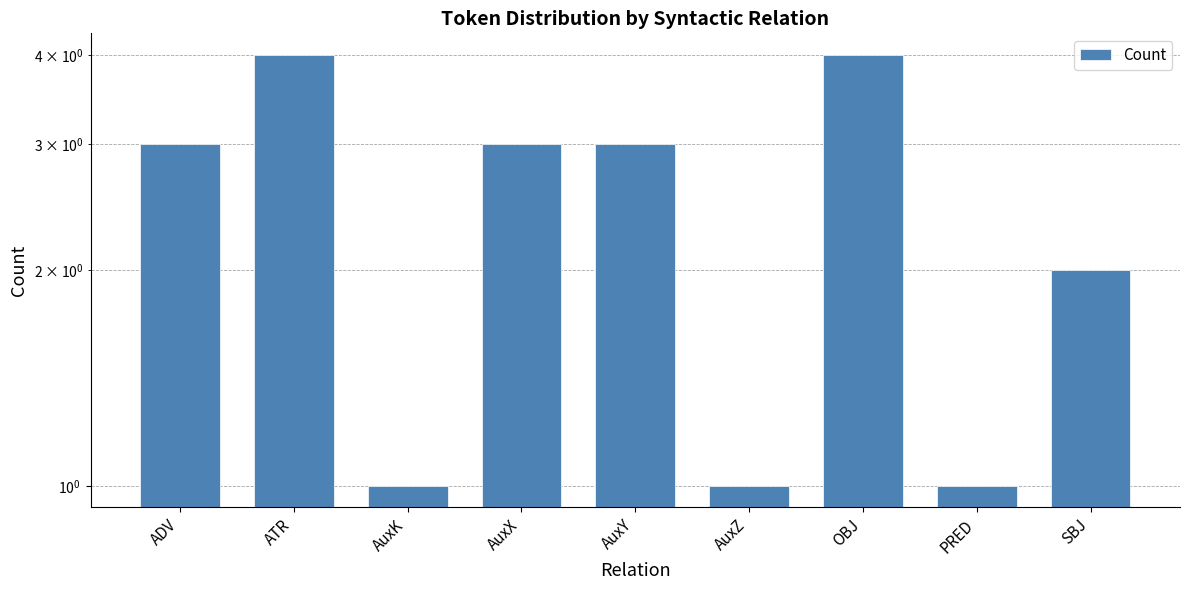

Approximately how many times larger is the value at SBJ compared to PRED?

2.0